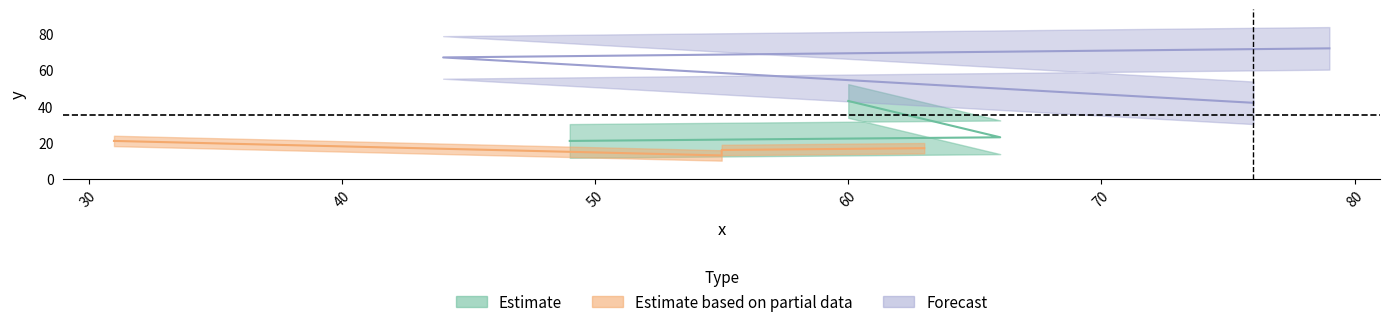

What is the difference between the maximum and minimum values?

59